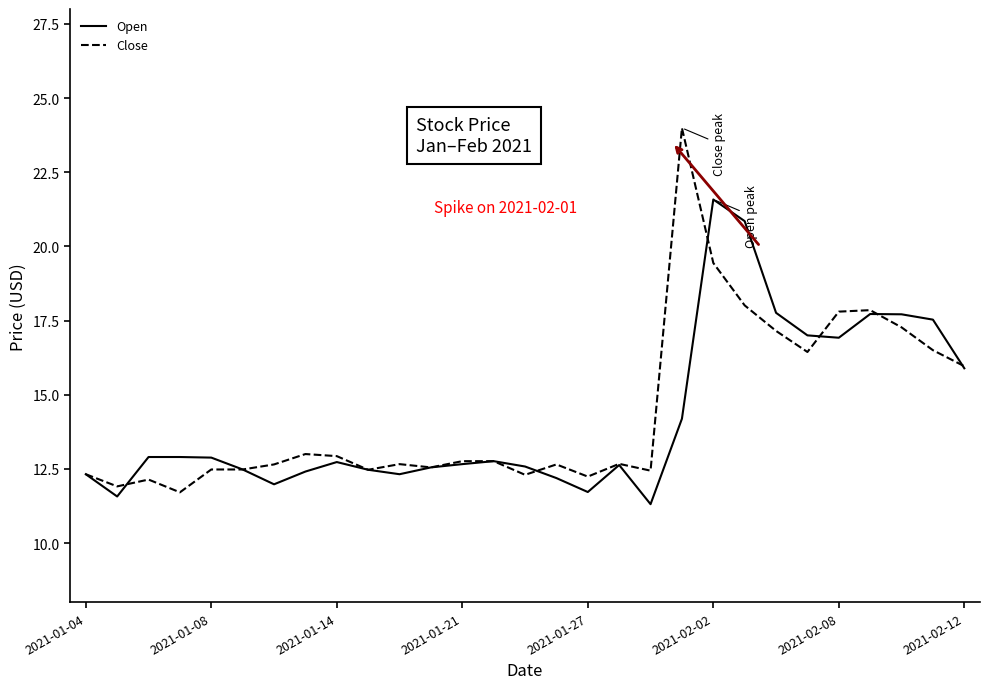

What is the minimum value shown in the chart?

11.3